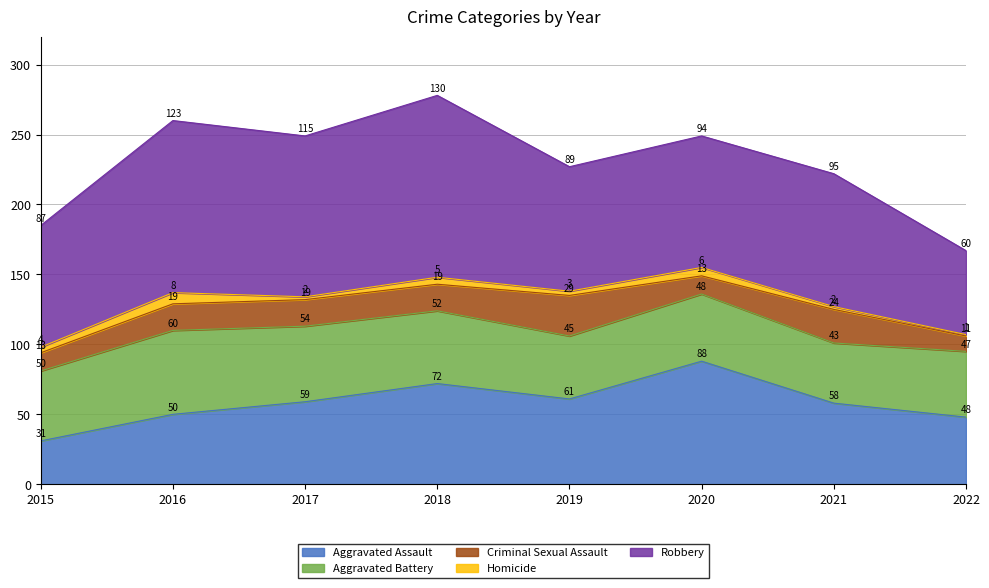

Is the value of Homicide at 2020 greater than the value of Criminal Sexual Assault at 2018?

No